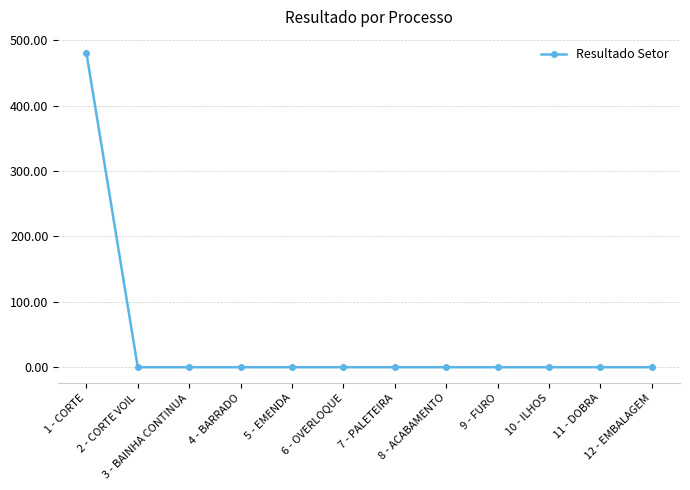

What is the maximum value shown in the chart?

481.0